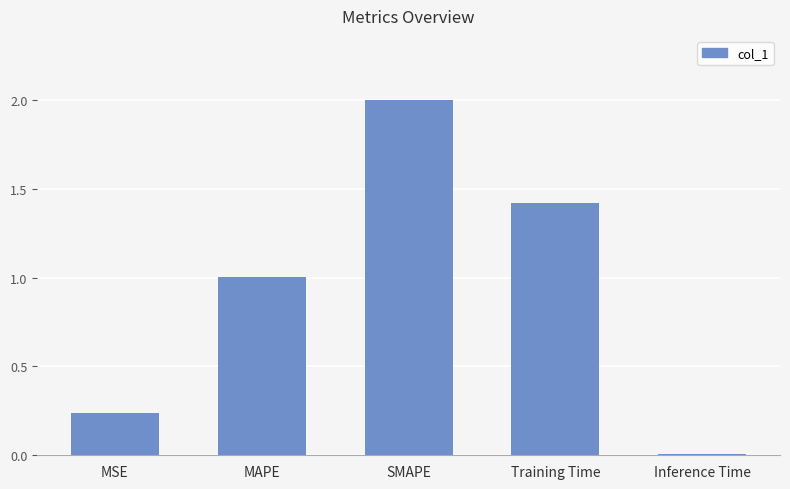

What is the label of the 1st bar from the left?

MSE